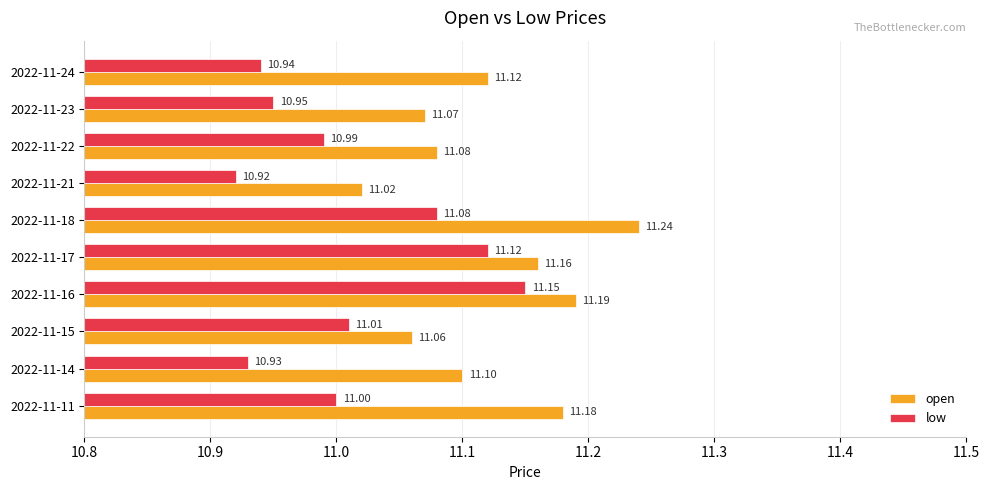

Rank the series by their average value, from highest to lowest.

open, low